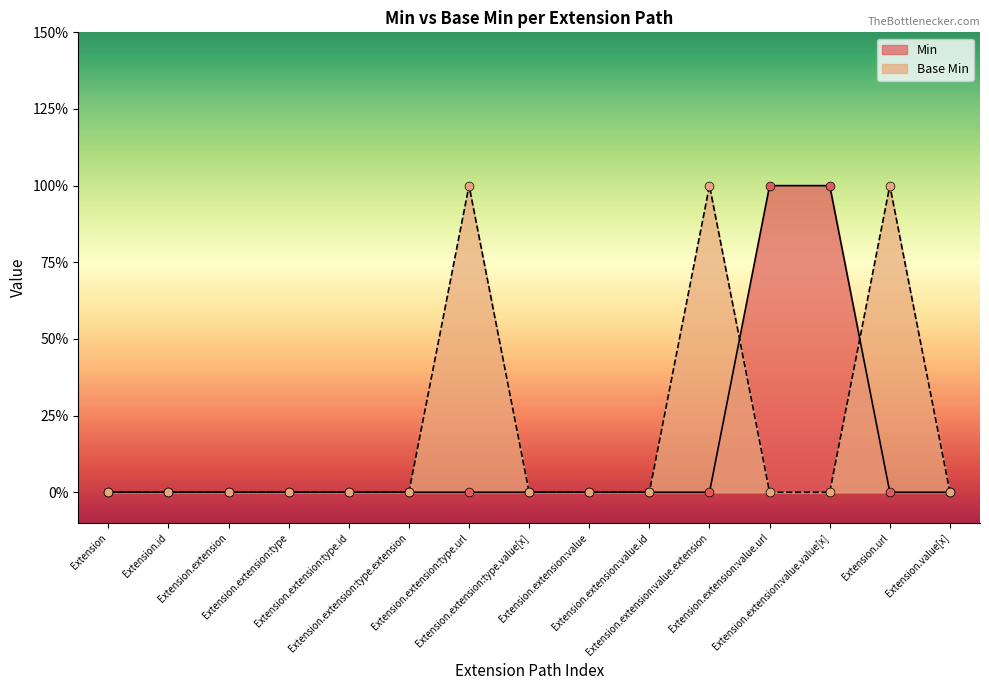

Which series contains the highest Y value?

Min